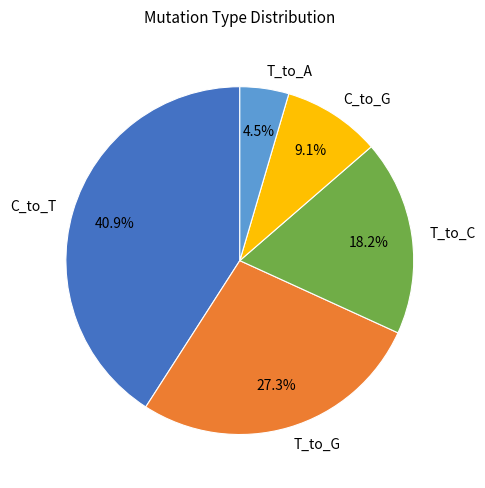

Is the sum of C_to_T and T_to_C greater than half?

Yes